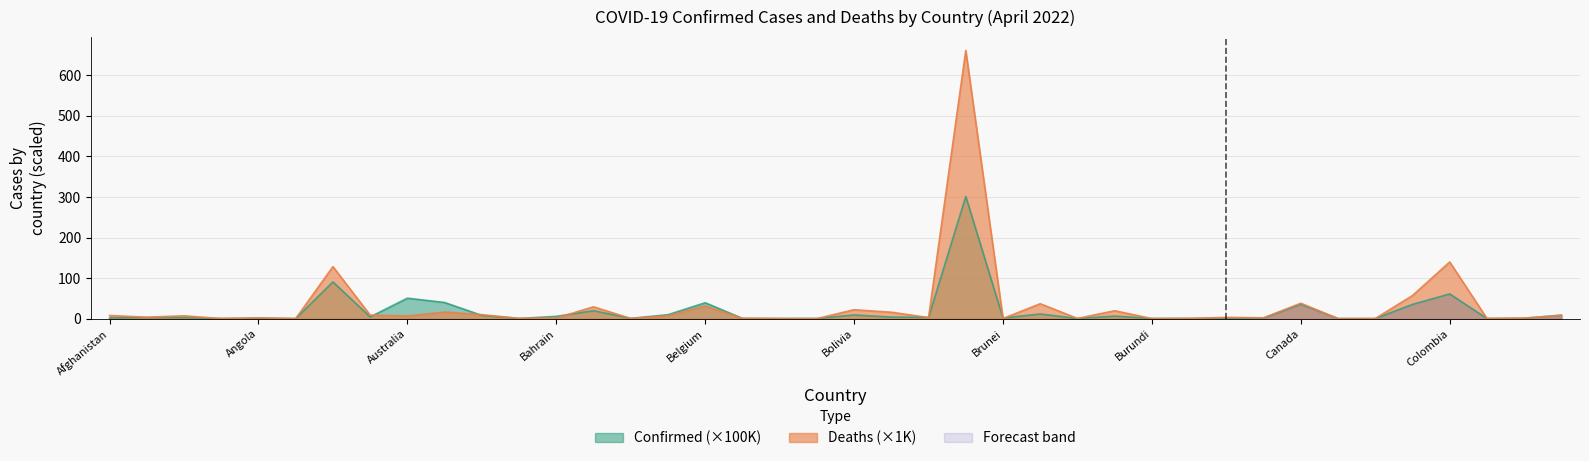

What is the difference between the Confirmed values at Chile and Bangladesh?

15.6